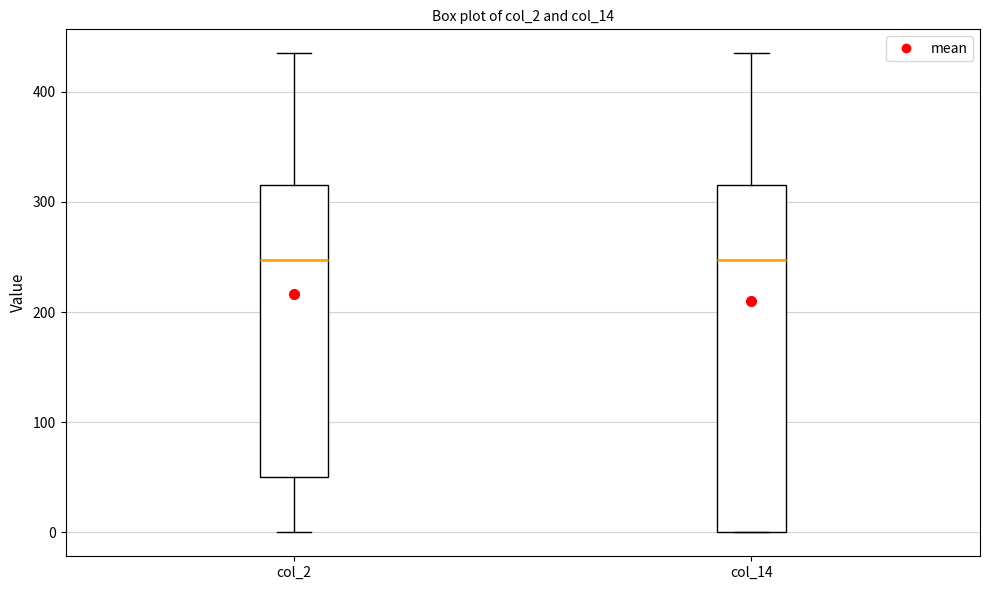

Reading left to right, transcribe this box plot: for each box, give where its median line is, the range the box spans, and where its two whiskers end, as read against the y-axis. The values are not printed on the chart, so give them approximately, as read against the axis.

col_2: median 250, box 50 to 320, whiskers 0 to 440
col_14: median 250, box 0 to 320, whiskers 0 to 440